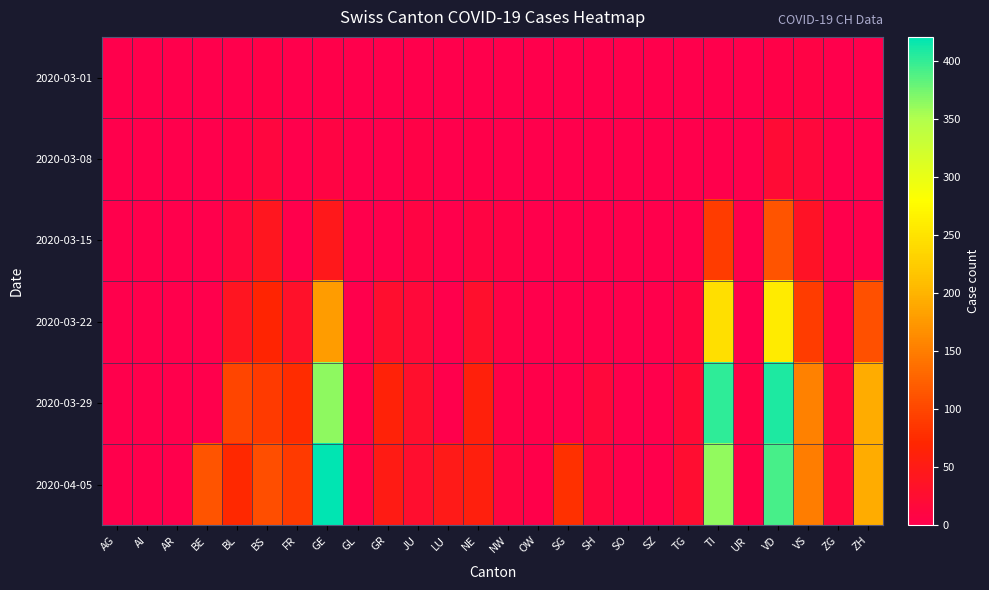

At how many categories does at least one series exceed 82?

9